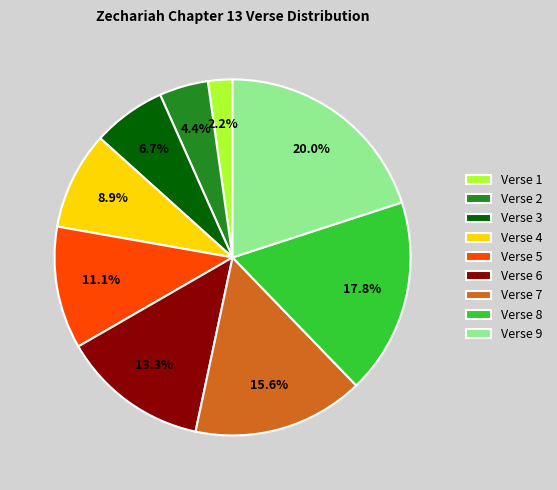

Combined, do Verse 6 and Verse 8 account for over 50%?

No